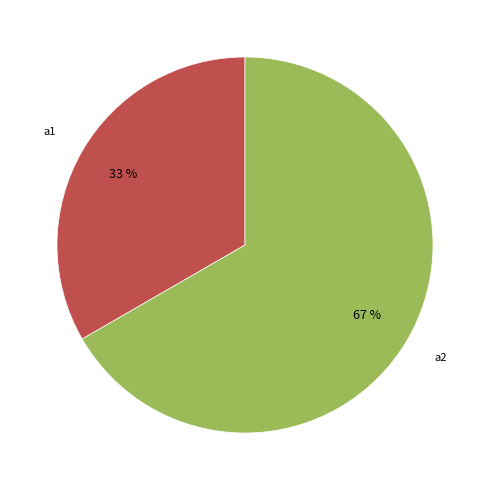

How many slices are in this pie chart?

2